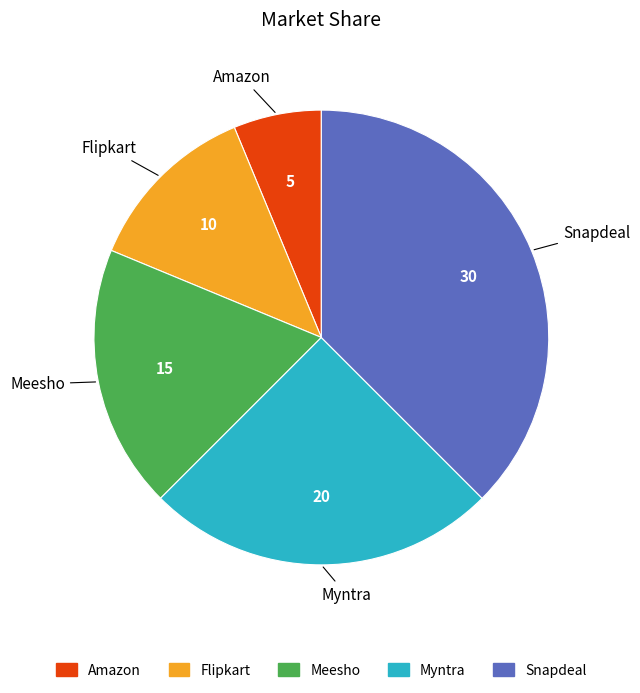

What is the ratio of the value at Amazon to the value at Meesho?

0.3